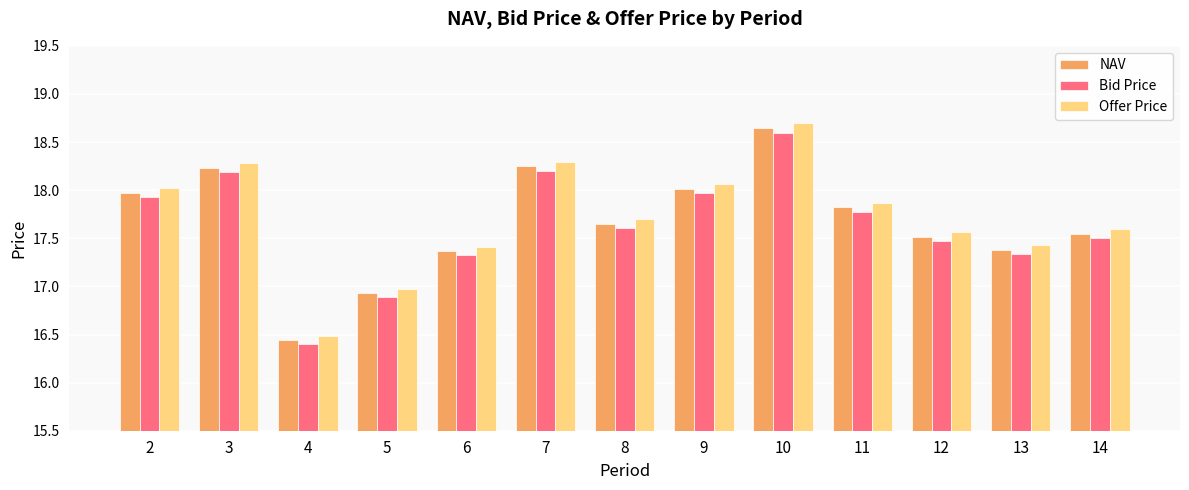

How many values in the Offer Price series exceed 17?

11